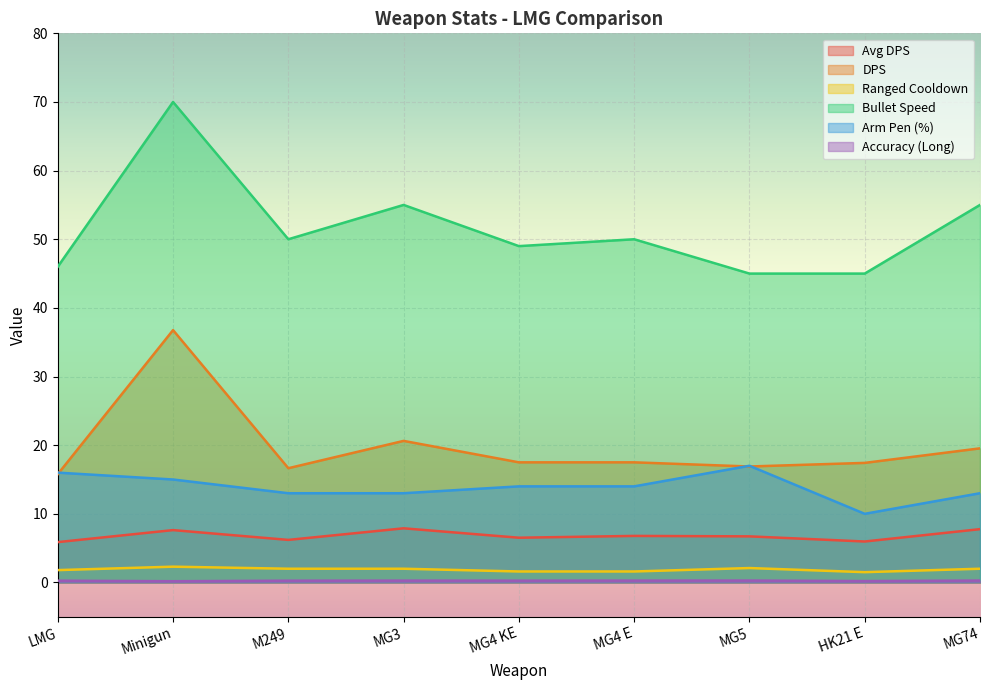

At how many categories does at least one series exceed 30?

9